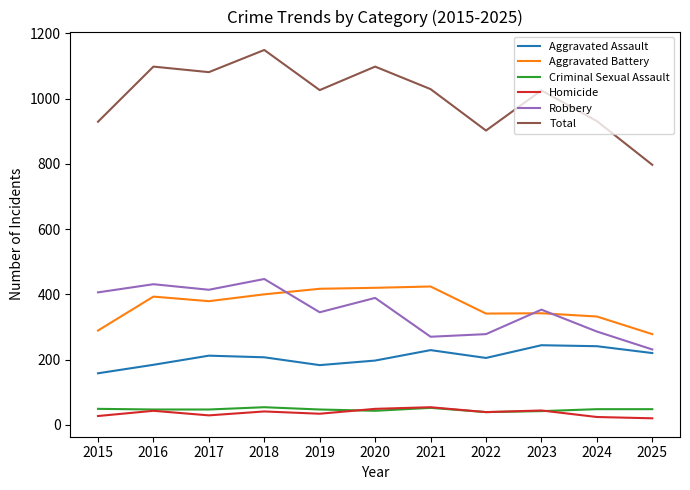

Does the chart display data point markers on the line(s)?

No